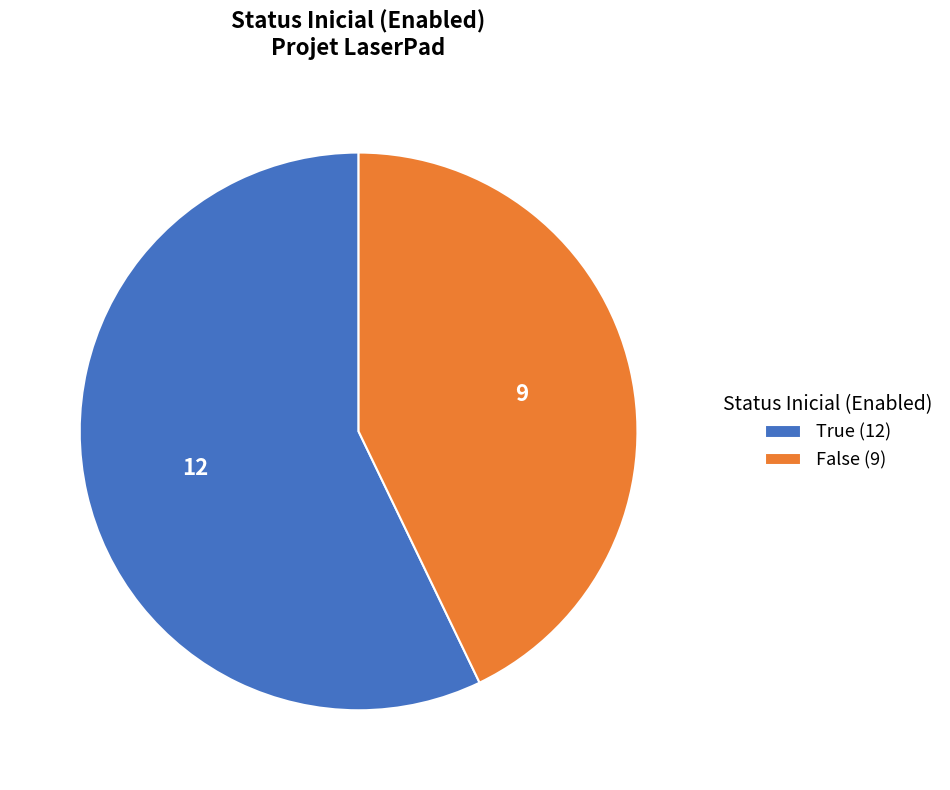

Which category has the smallest portion of the pie?

False